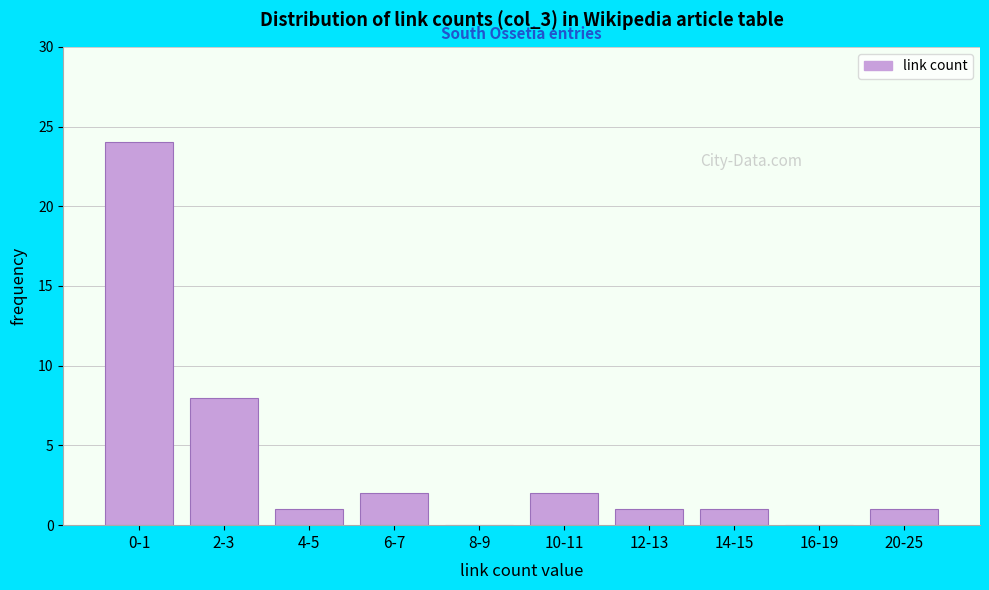

Reading left to right, list all the values displayed in this chart.

0-1=24	2-3=8	4-5=1	6-7=2	8-9=0	10-11=2	12-13=1	14-15=1	16-19=0	20-25=1